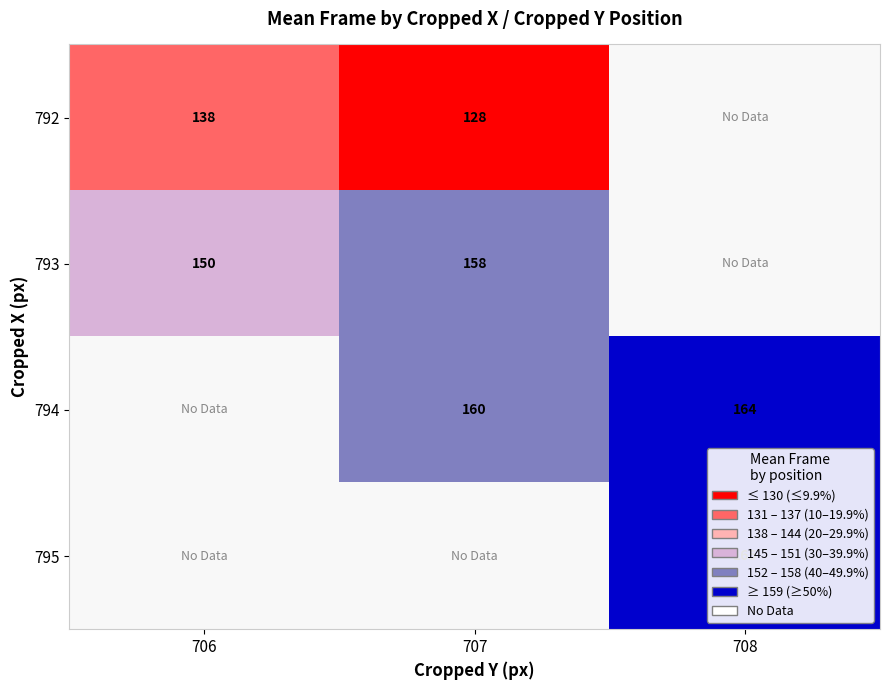

Between 707 and 708, which is larger?

708